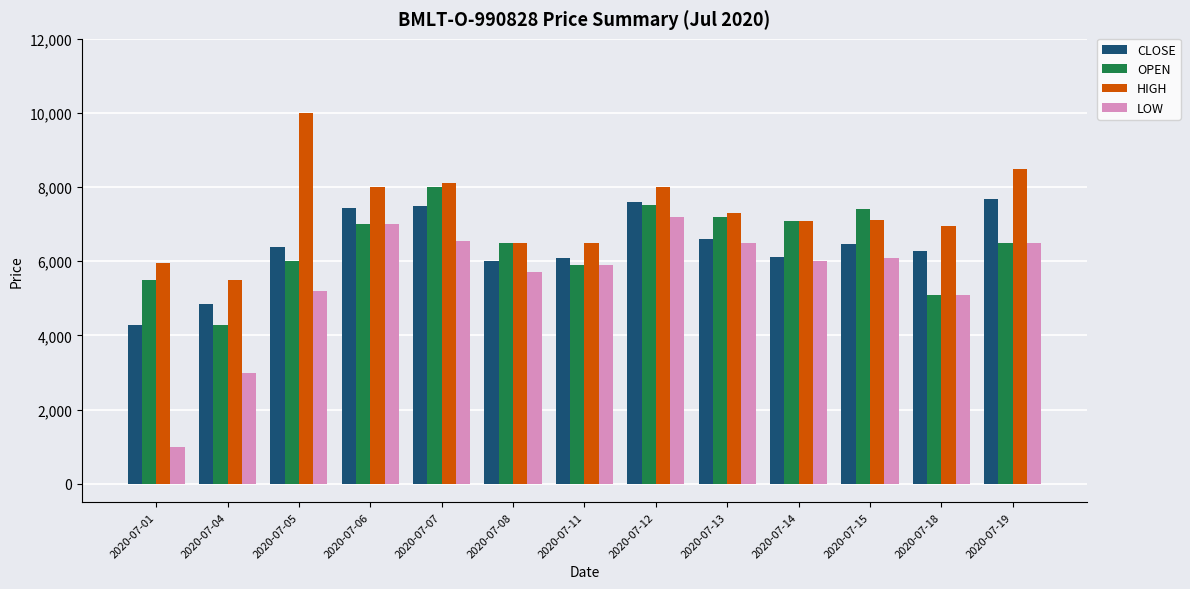

Which series has the largest range (max minus min)?

LOW